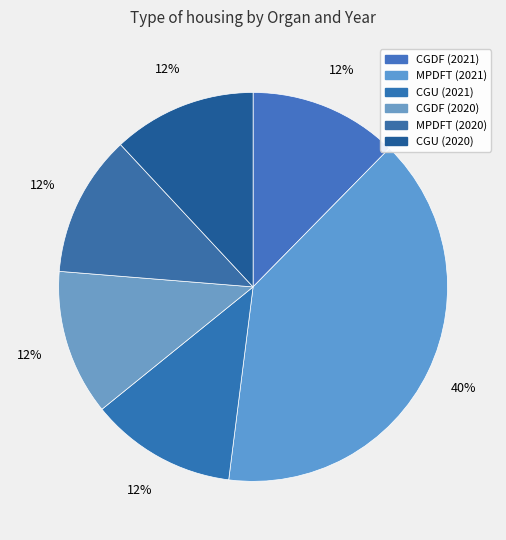

How many segments does this pie chart have?

6